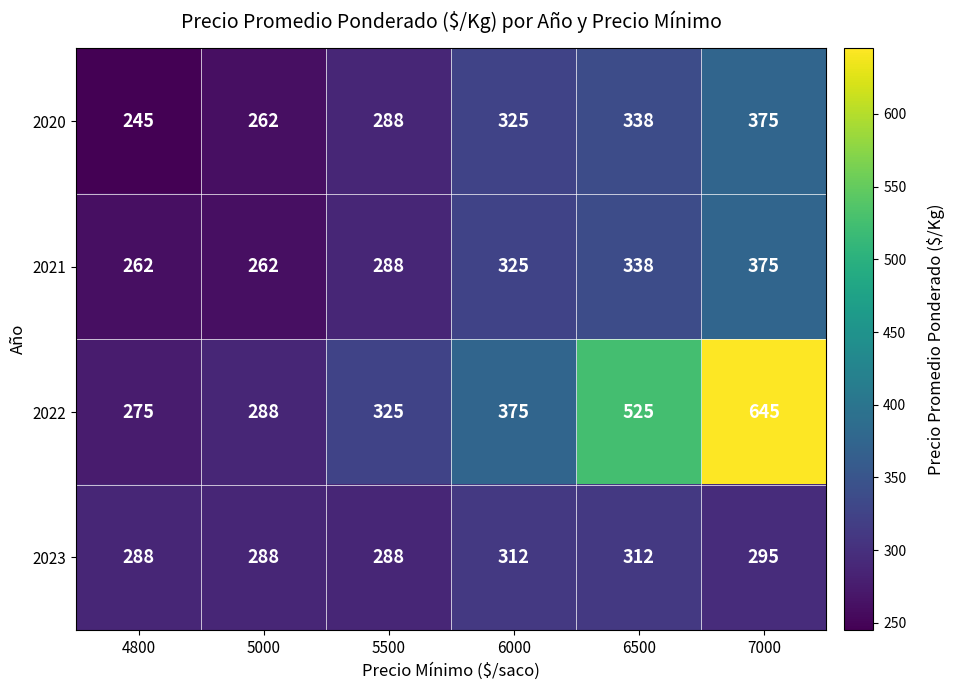

Which category has the highest value across all series?

7000